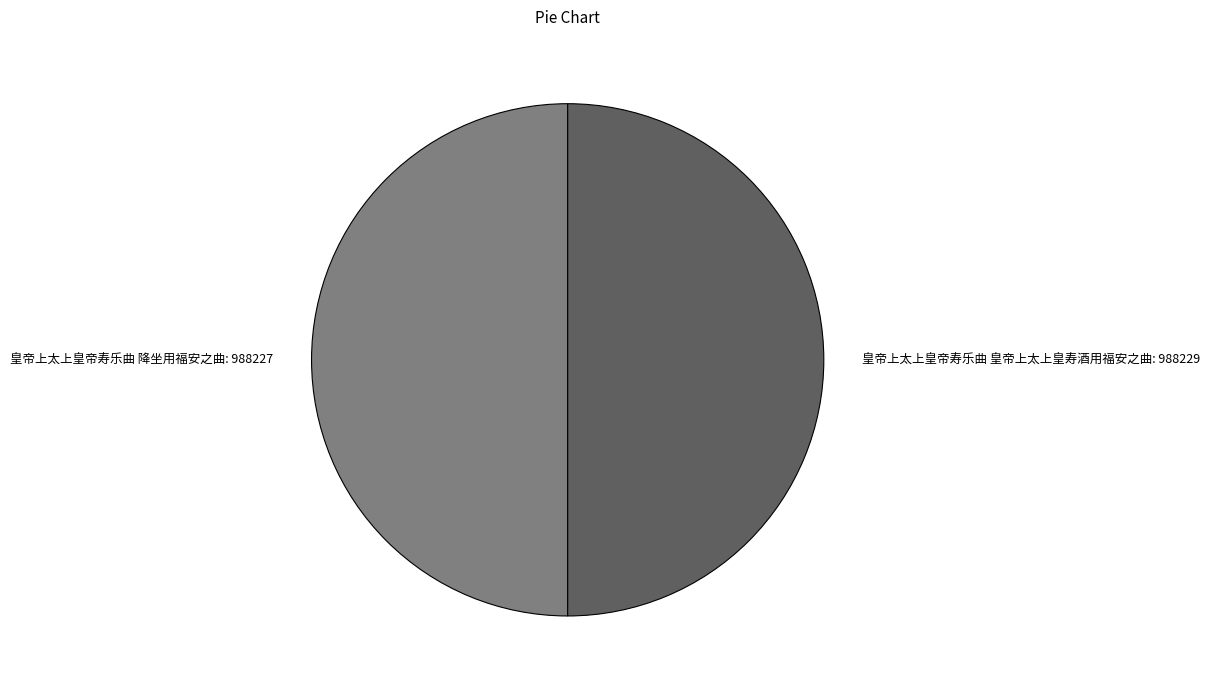

What is the ratio of the value at 皇帝上太上皇帝寿乐曲 降坐用福安之曲 to the value at 皇帝上太上皇帝寿乐曲 皇帝上太上皇寿酒用福安之曲?

1.0